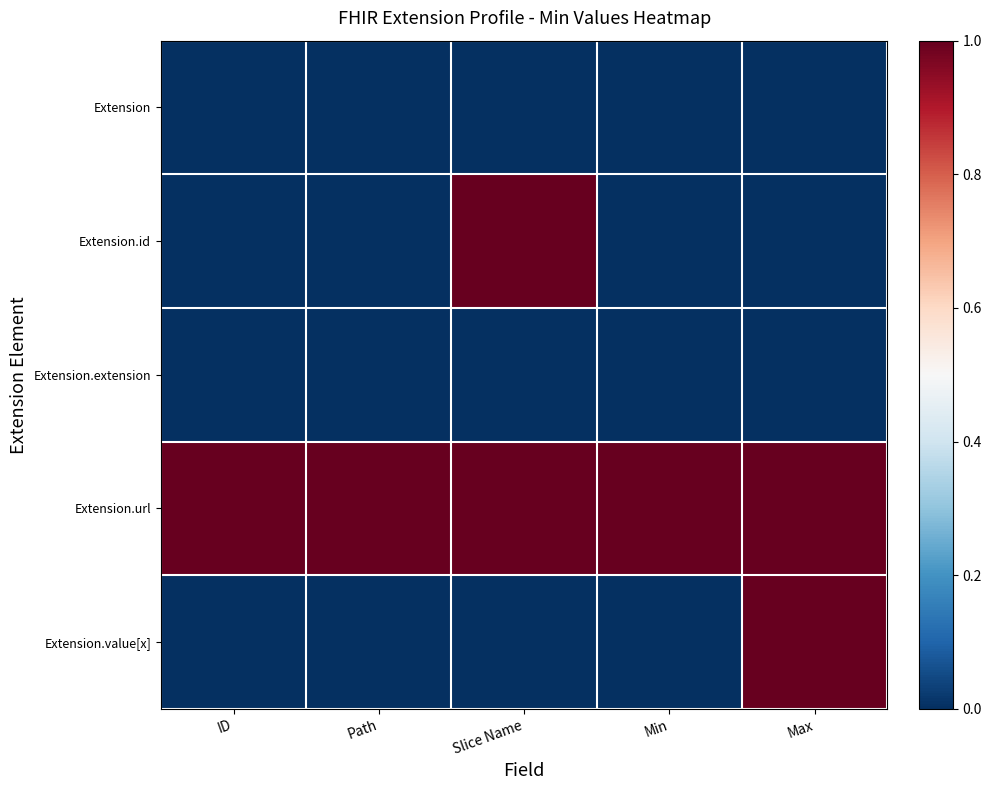

At Max, list the series in order from largest to smallest.

Extension.url, Extension.value[x], Extension, Extension.id, Extension.extension